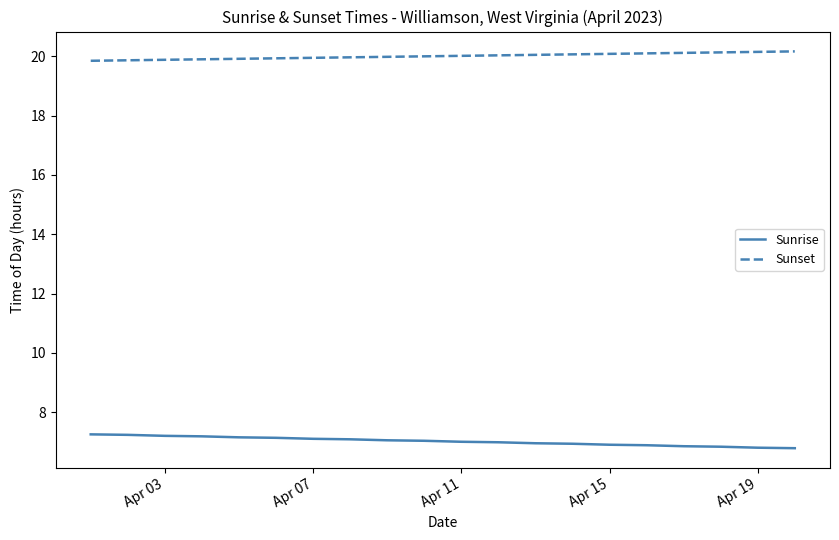

True or false: Sunset and Sunrise cross at least once.

False